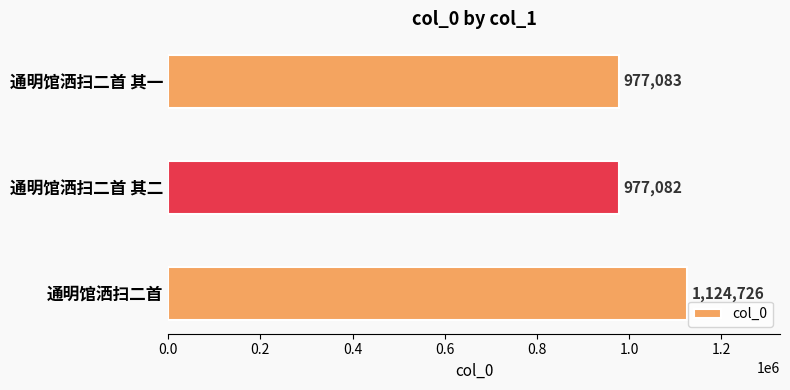

List the labels in order of value, smallest first.

通明馆洒扫二首 其二, 通明馆洒扫二首 其一, 通明馆洒扫二首